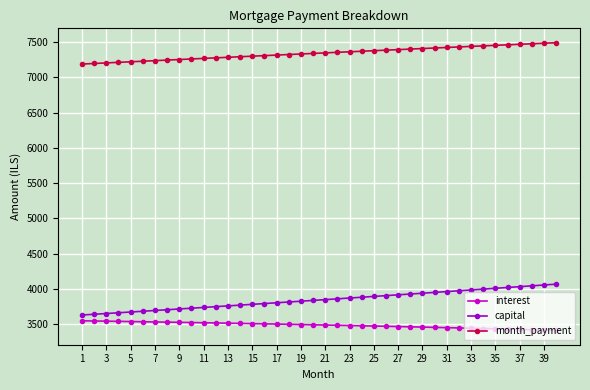

True or false: interest and month_payment intersect in this chart.

False